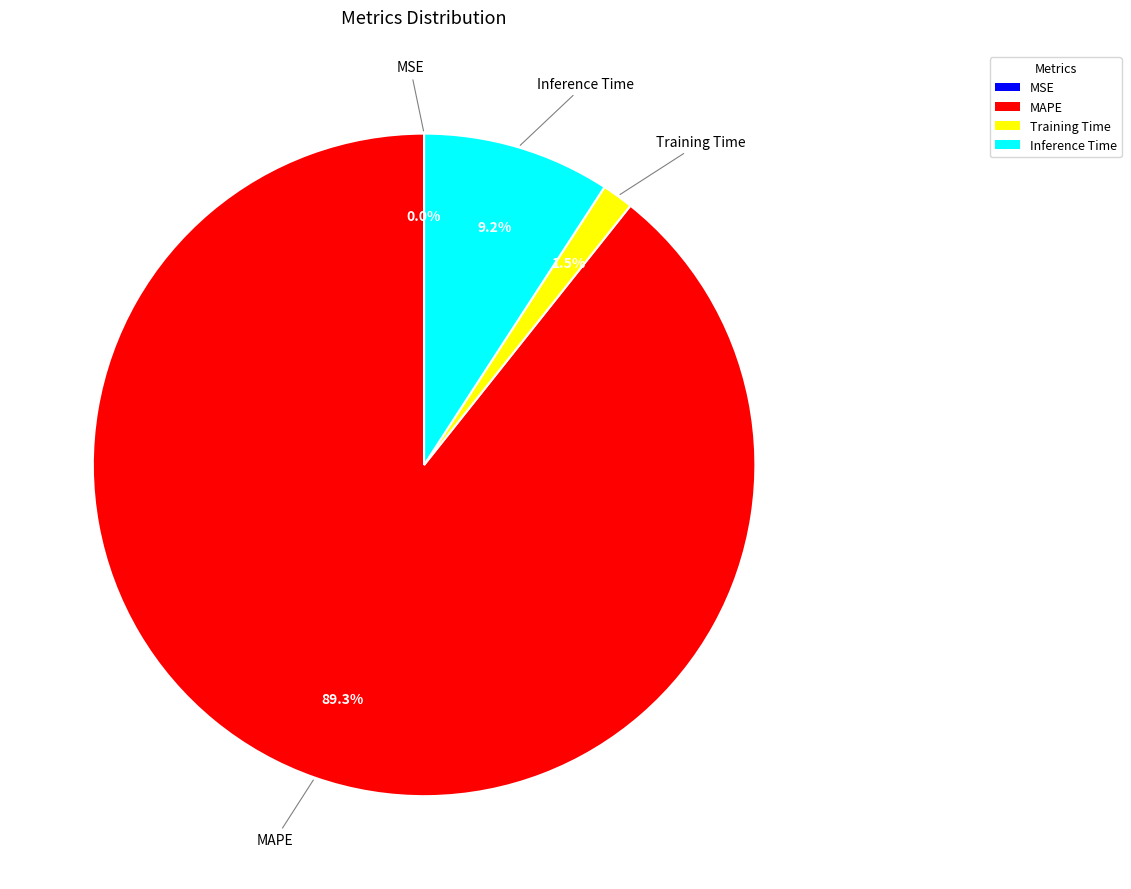

Is there any slice that represents more than half of the pie?

Yes